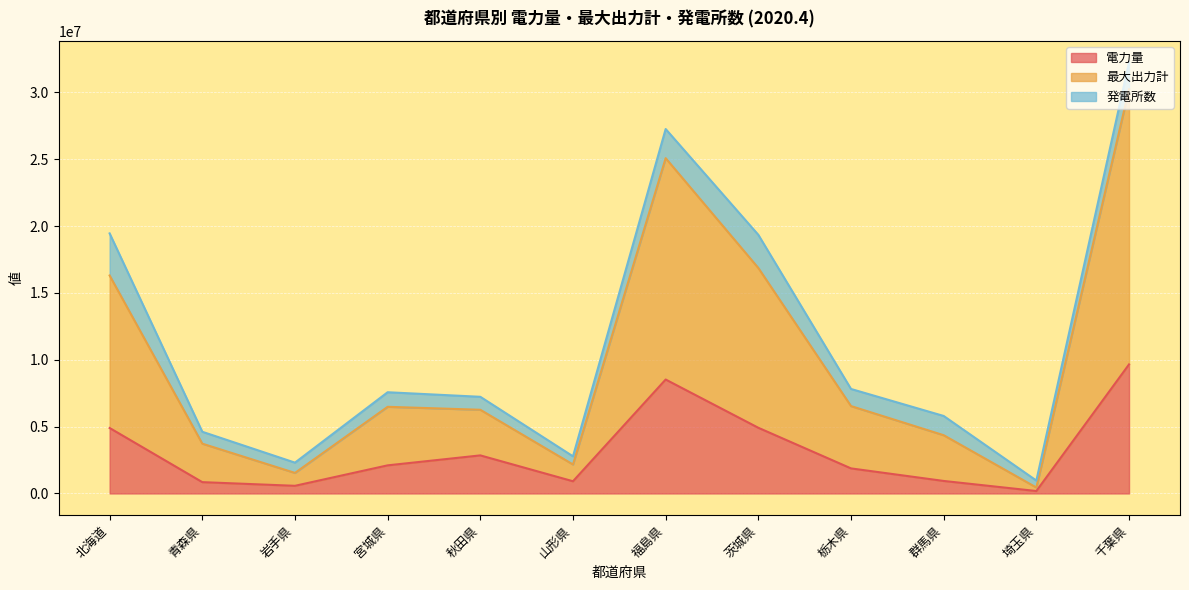

What position from the left is 山形県?

6